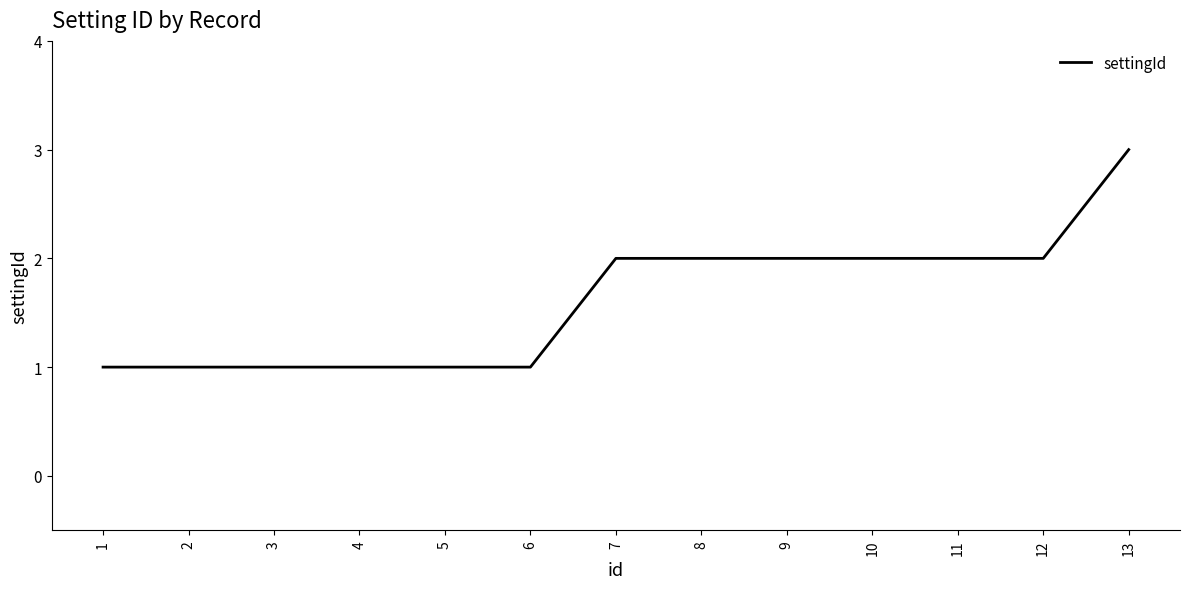

Reading left to right, what are all the values shown in this chart?

1=1	2=1	3=1	4=1	5=1	6=1	7=2	8=2	9=2	10=2	11=2	12=2	13=3